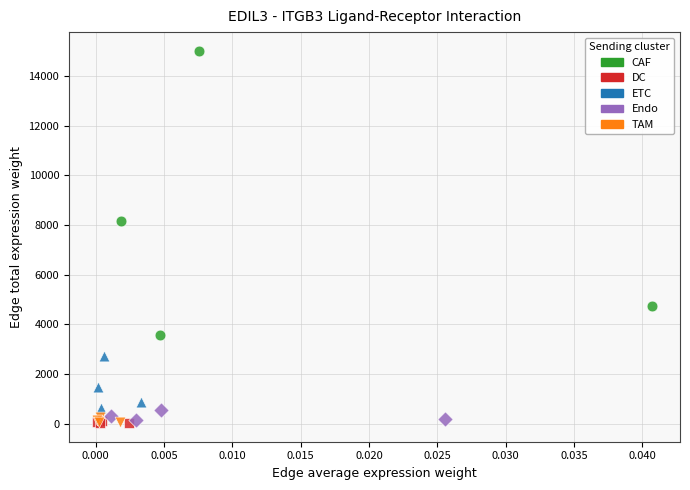

Which series contains the highest Y value?

CAF